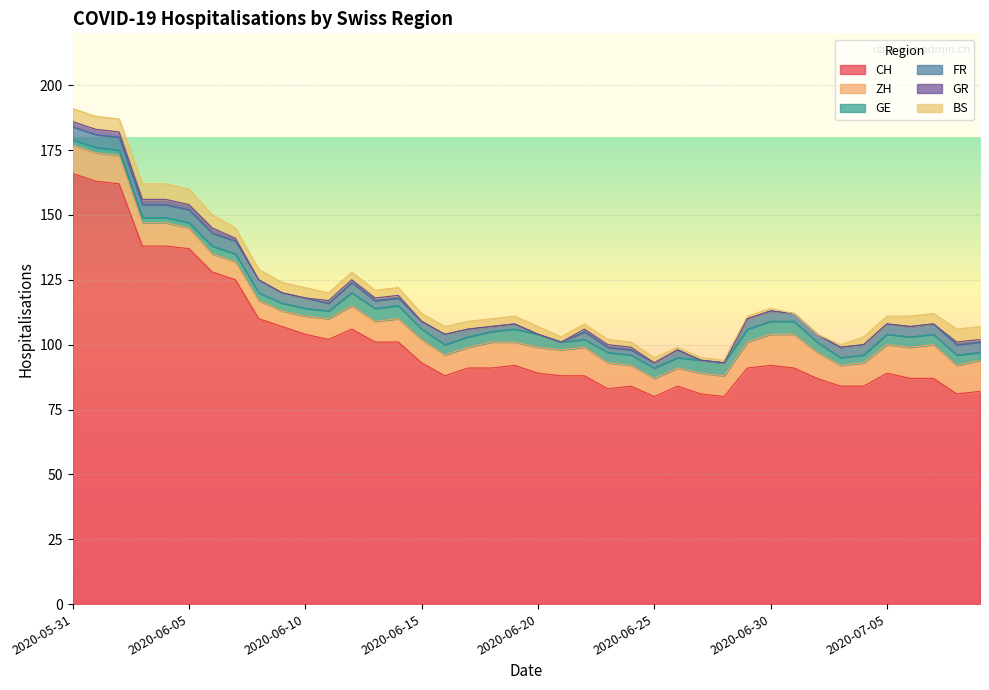

At 2020-06-06, list the series in order from largest to smallest.

CH, ZH, FR, BS, GE, GR